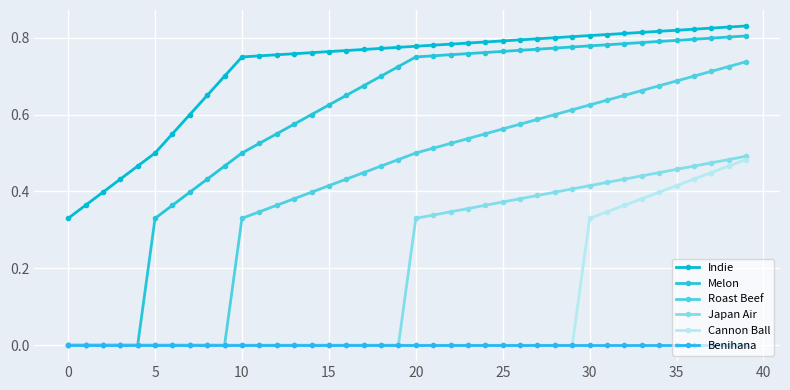

At how many categories does at least one series exceed 0?

40